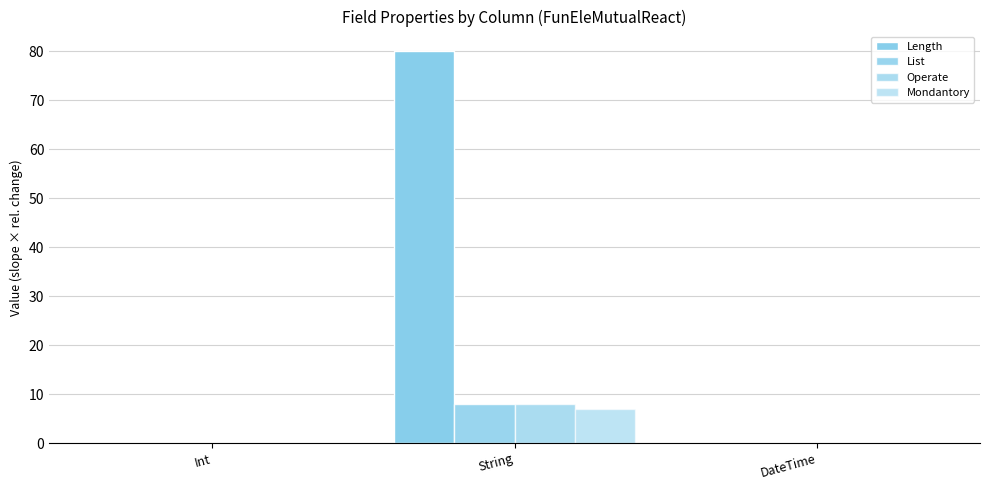

List the series in order of their peak value, lowest first.

Mondantory, List, Operate, Length